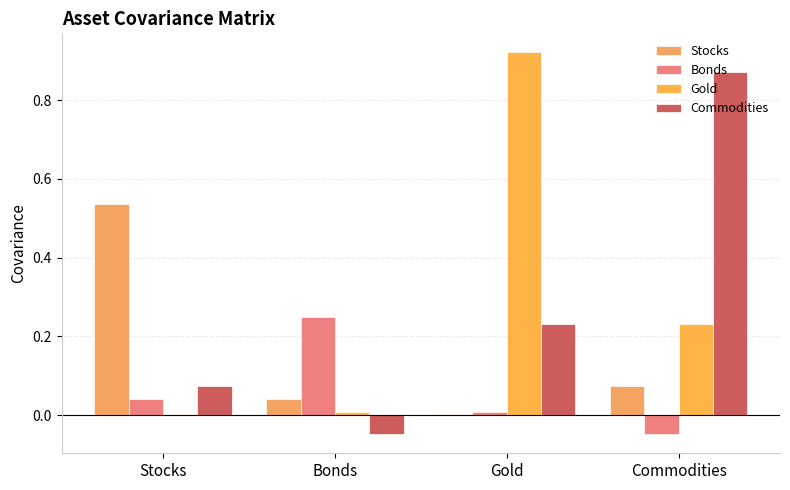

Which series has the largest total across all categories?

Gold